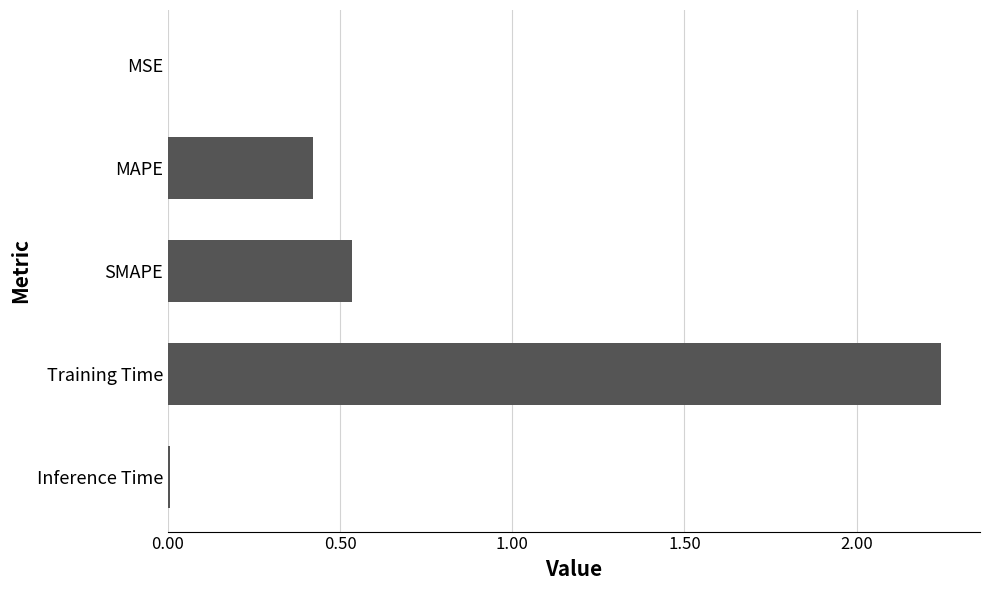

The value at Inference Time is 0.0. True or false?

True